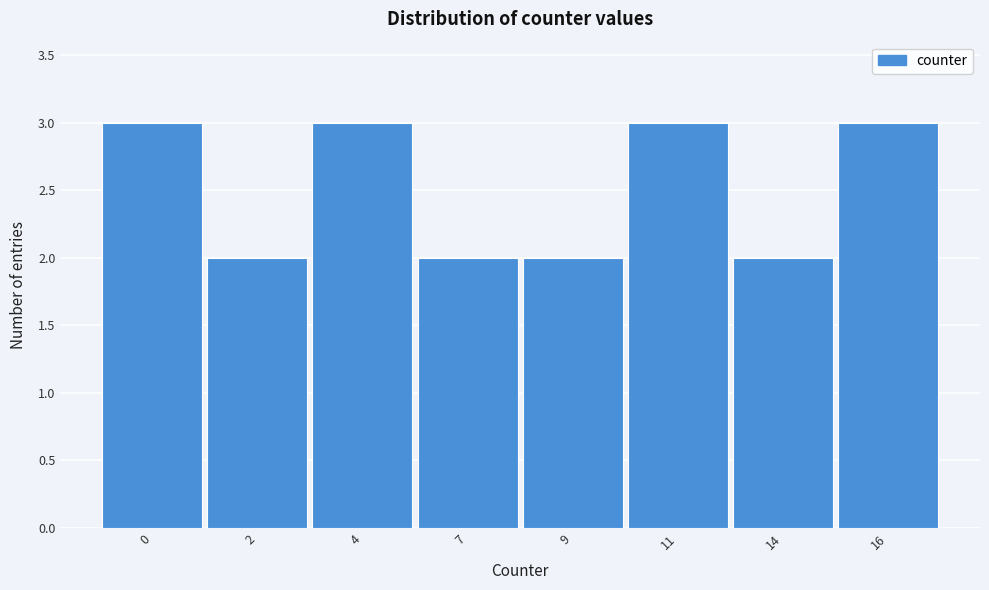

Reading left to right, transcribe all the data shown in this chart.

3	2	3	2	2	3	2	3